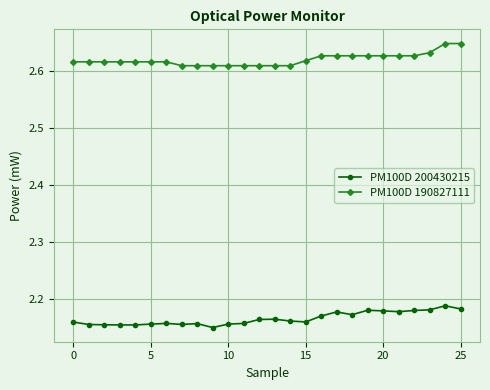

Rank the series by their maximum value, from lowest to highest.

PM100D 200430215, PM100D 190827111